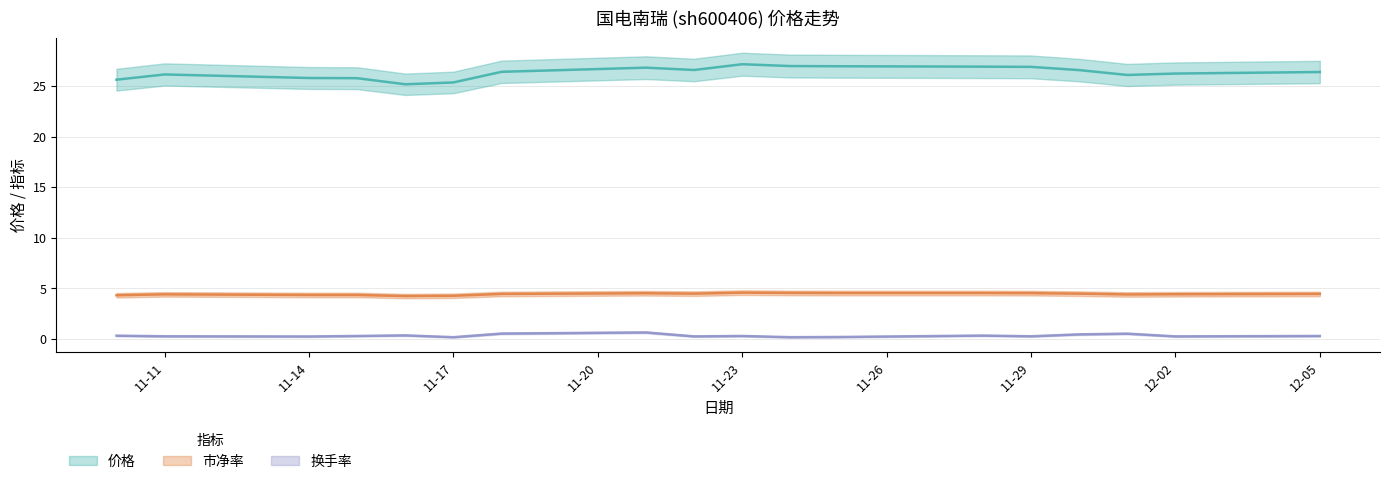

What is the spread (max minus min) of values at 2022-11-28?

26.6